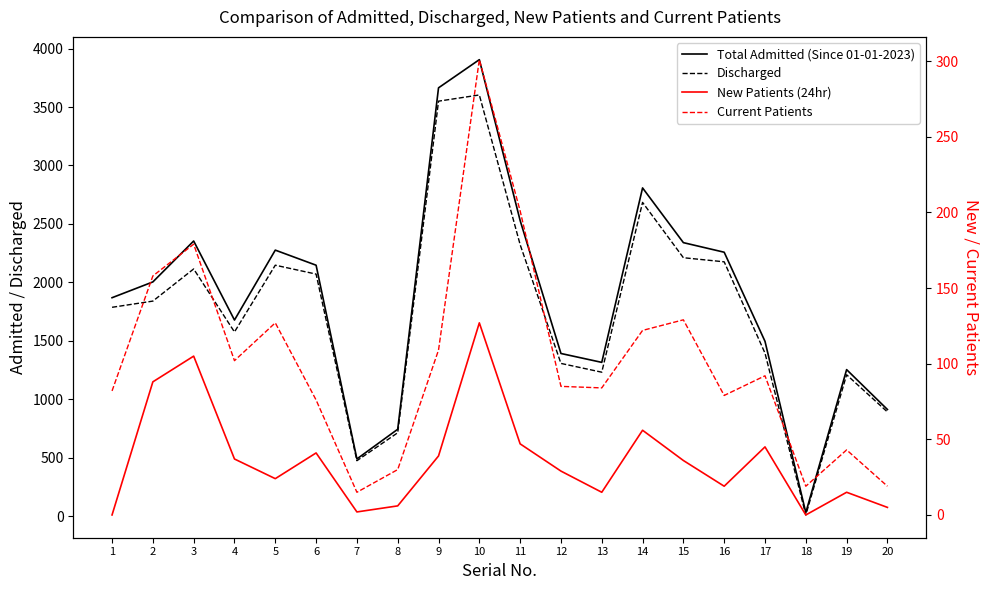

How many values in the New Patients (24hr) series exceed 36?

9